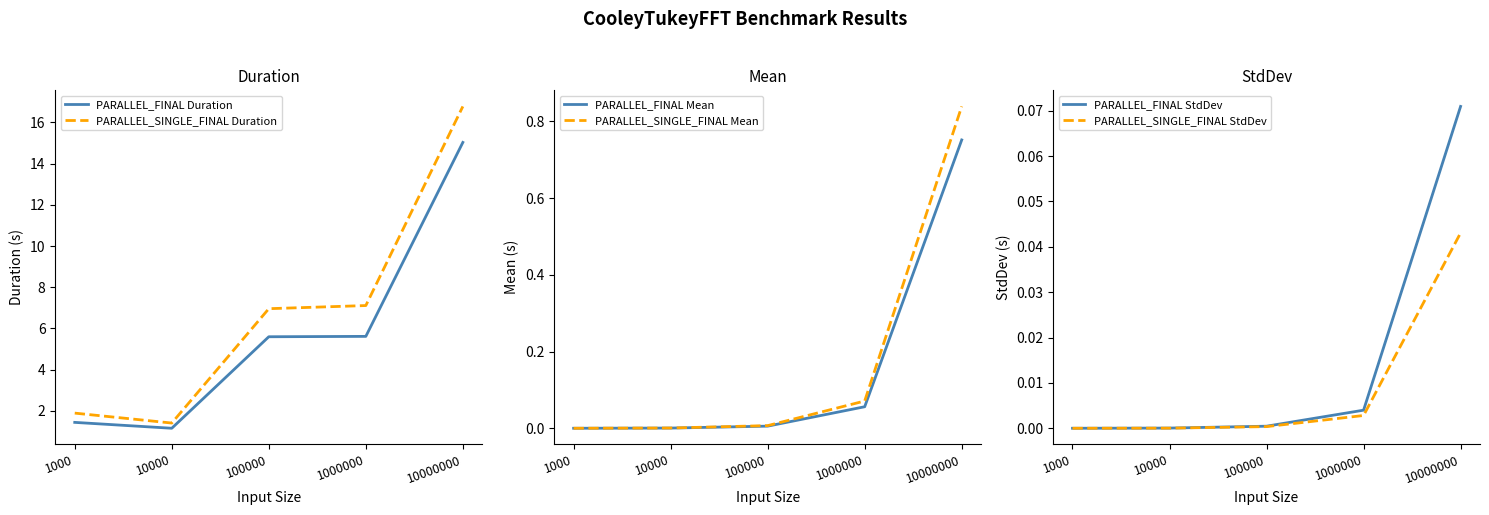

True or false: PARALLEL_SINGLE_FINAL Duration and PARALLEL_SINGLE_FINAL StdDev intersect in this chart.

False